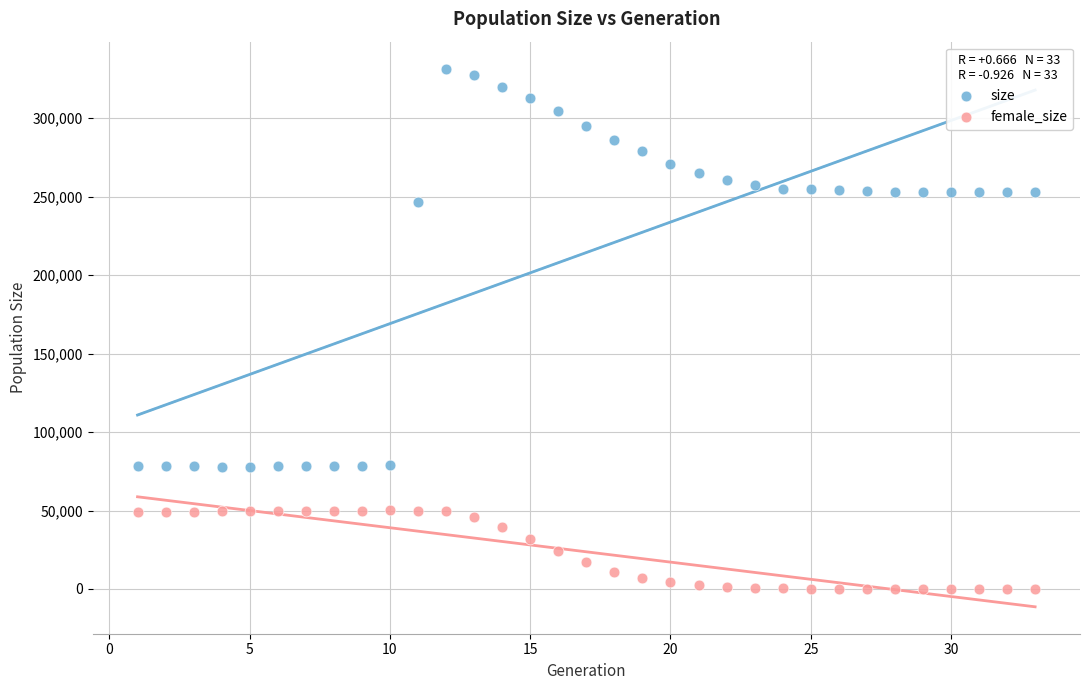

Which series has the largest Y range (max minus min)?

size